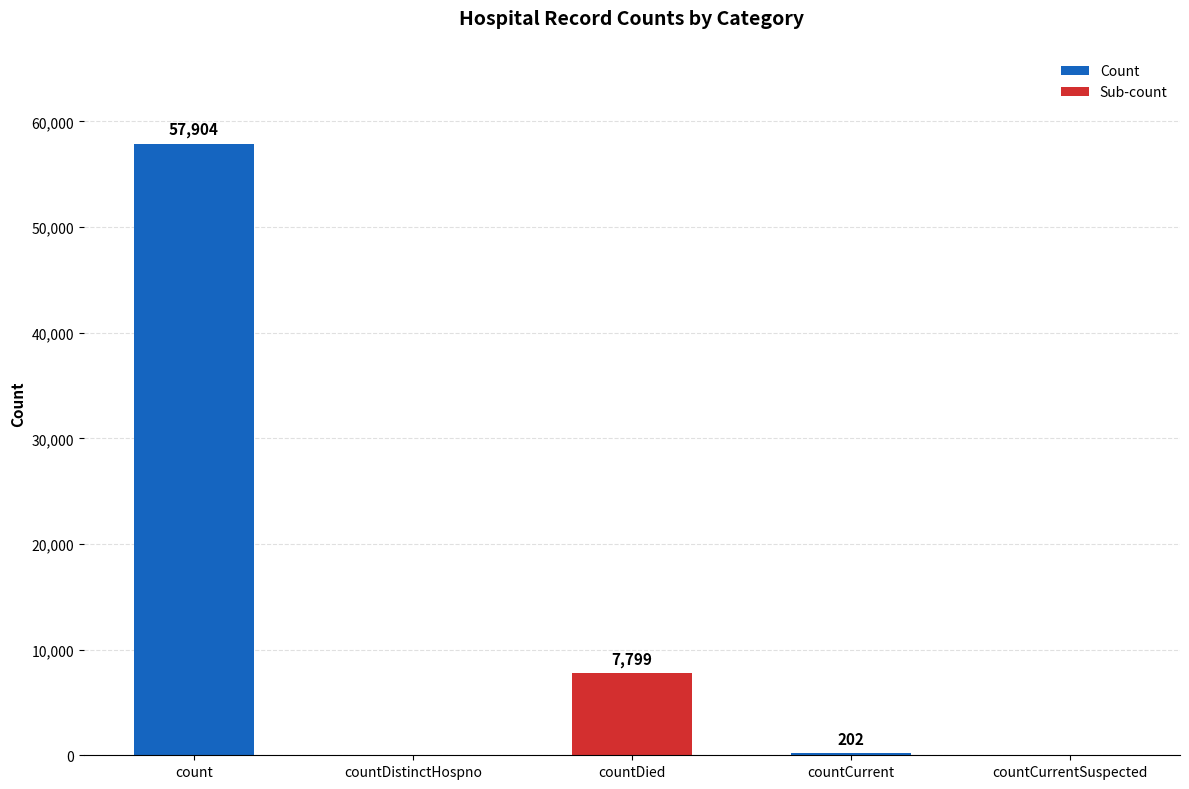

The chart shows a value of 0 at countCurrentSuspected. True or false?

True